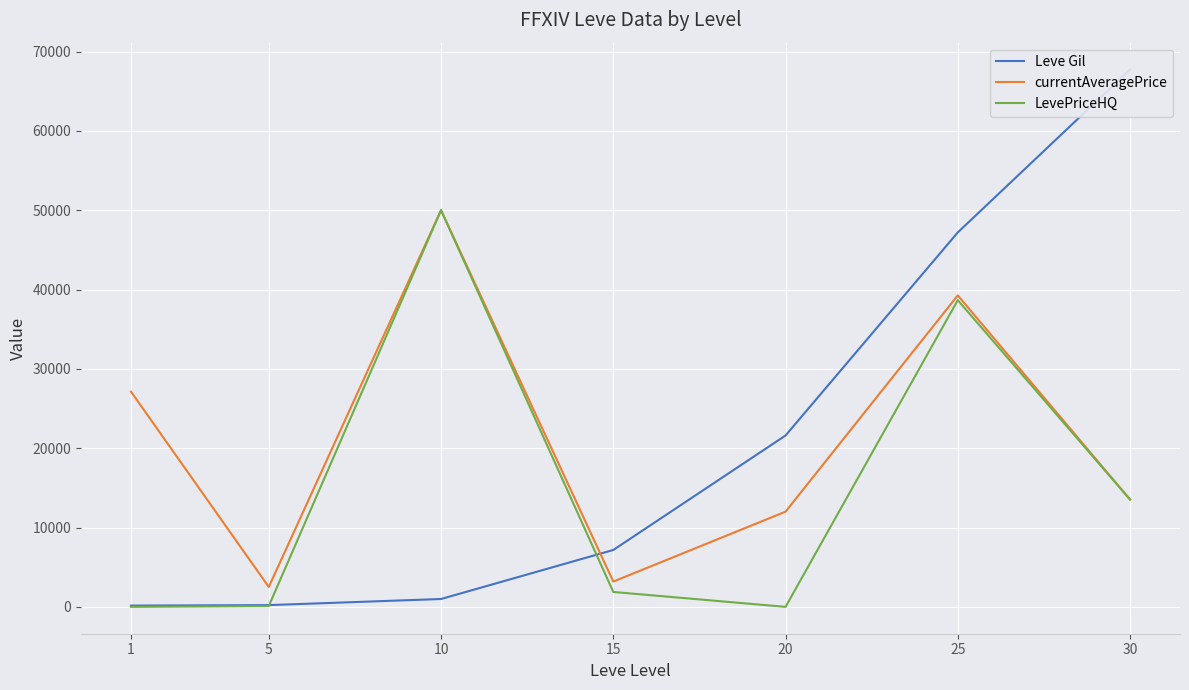

How many distinct data groups are displayed?

3